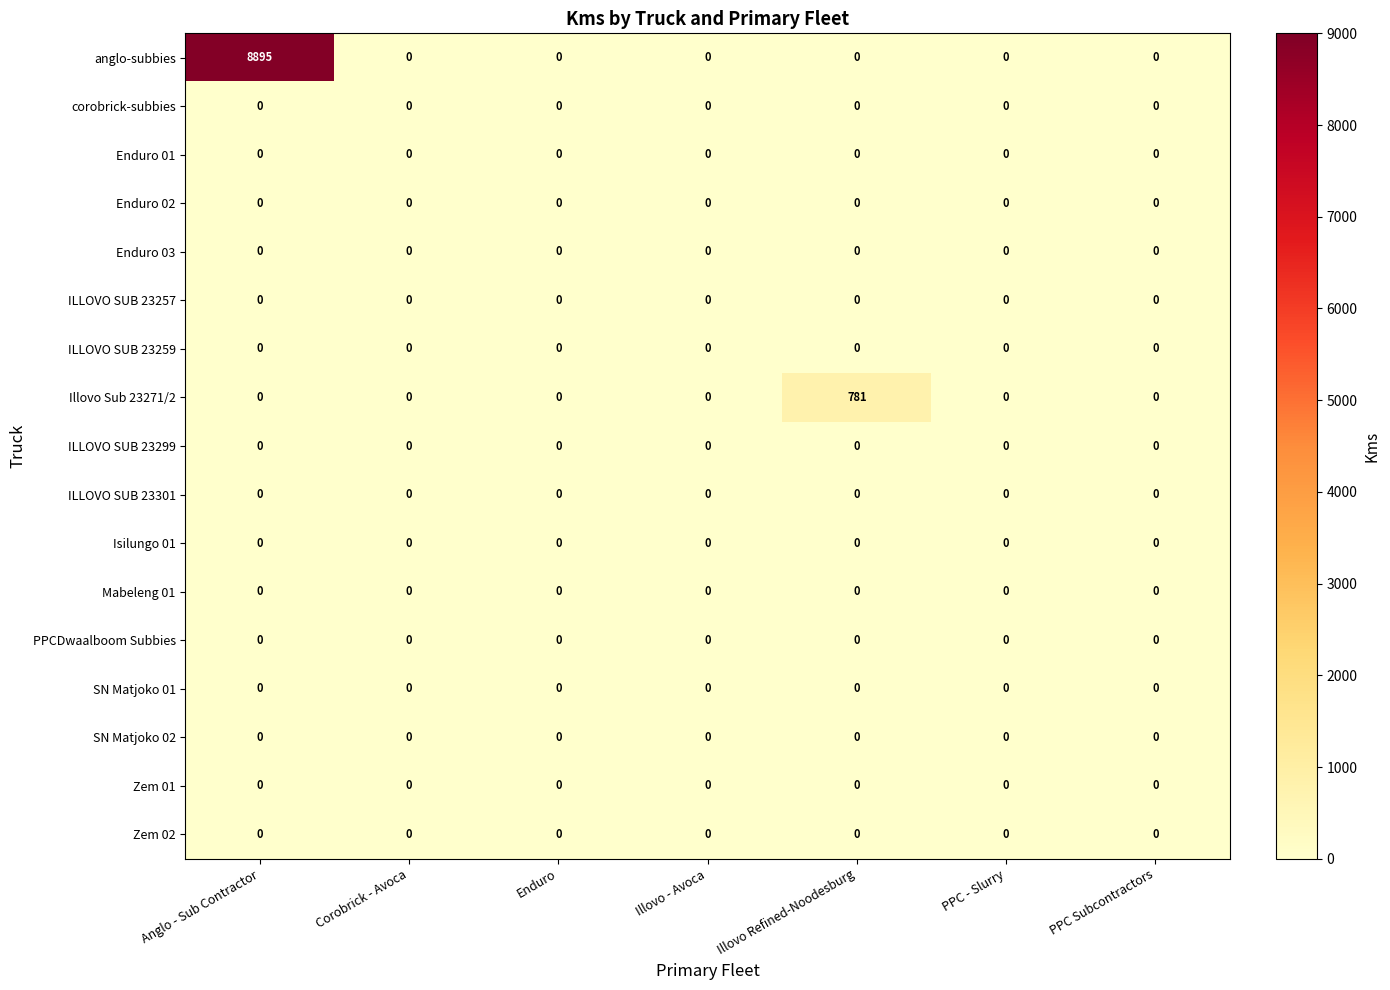

Which series has the widest spread of values?

anglo-subbies